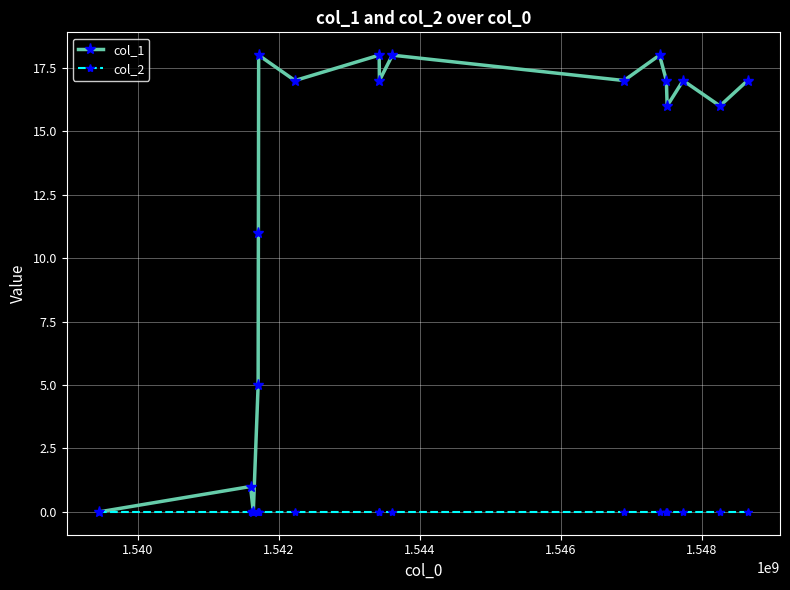

Which series has the largest total across all categories?

col_1